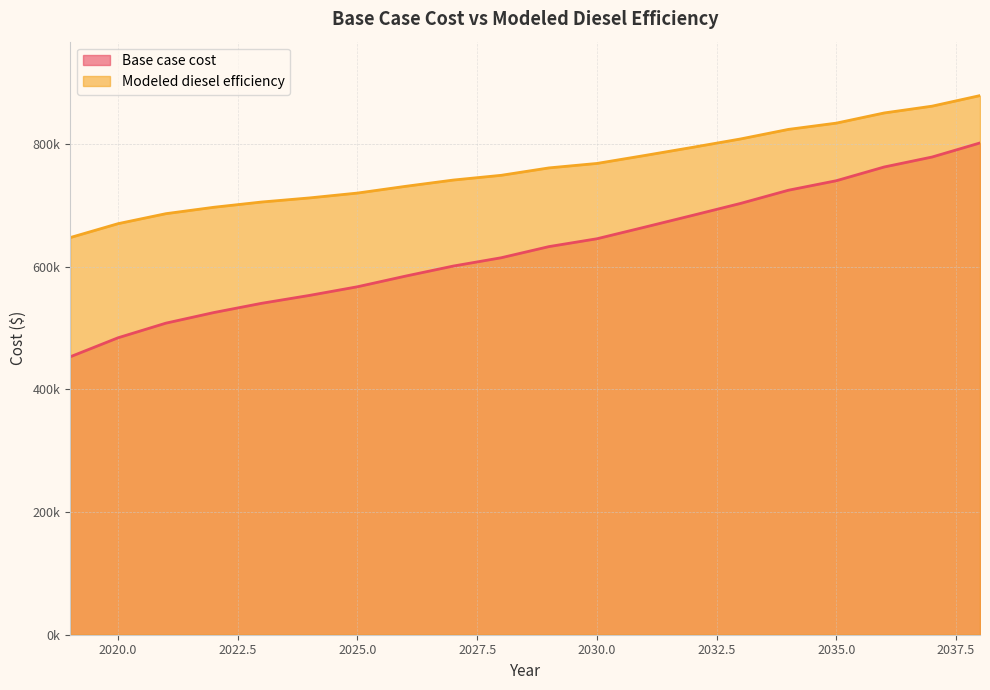

What are all the series names shown in the legend?

Base case cost, Modeled diesel efficiency